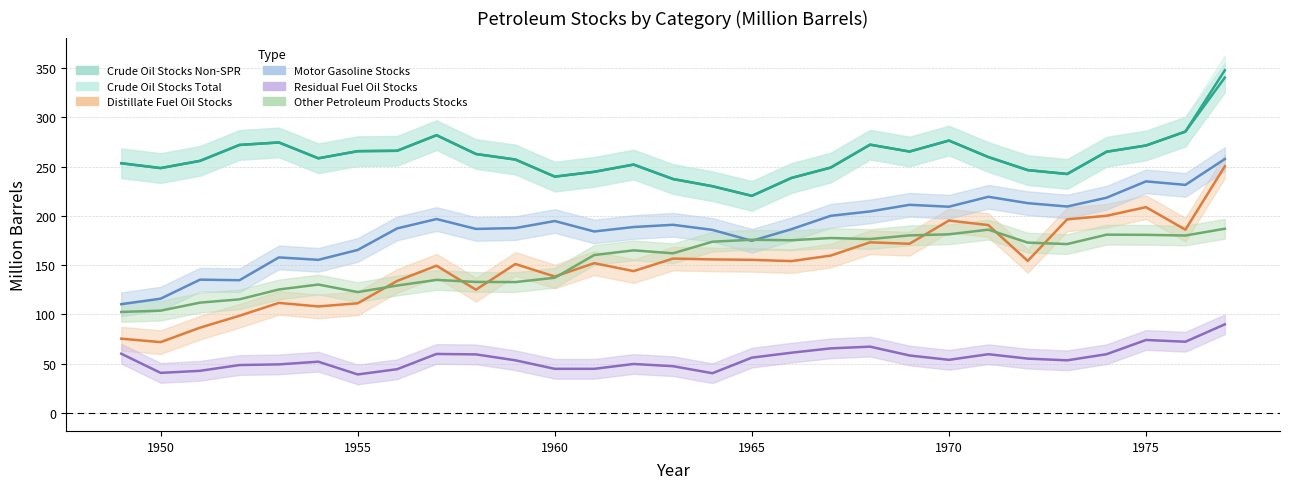

How many distinct data groups are displayed?

6